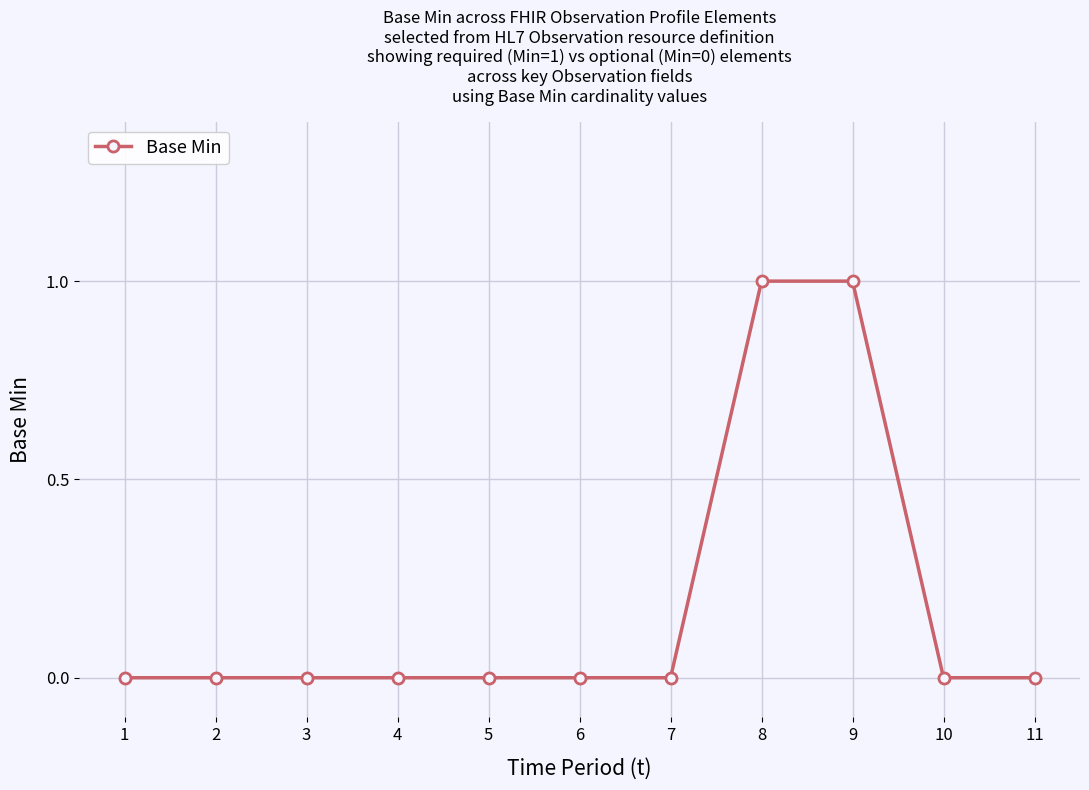

Reading right to left, transcribe all the data shown in this chart.

11=0	10=0	9=1	8=1	7=0	6=0	5=0	4=0	3=0	2=0	1=0